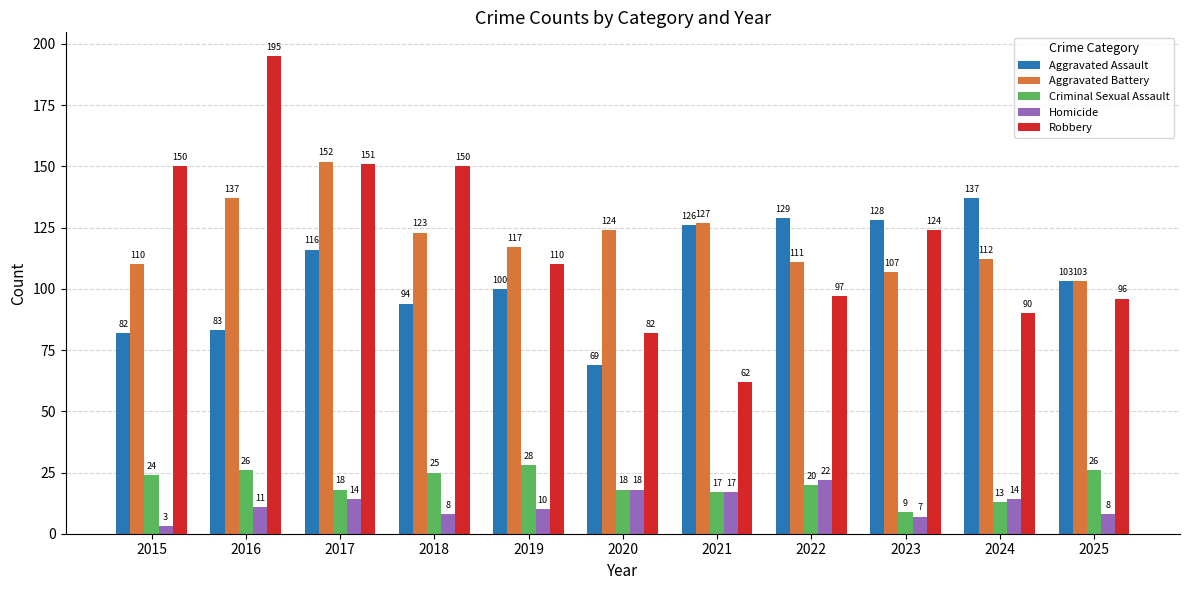

Which series has the largest range (max minus min)?

Robbery